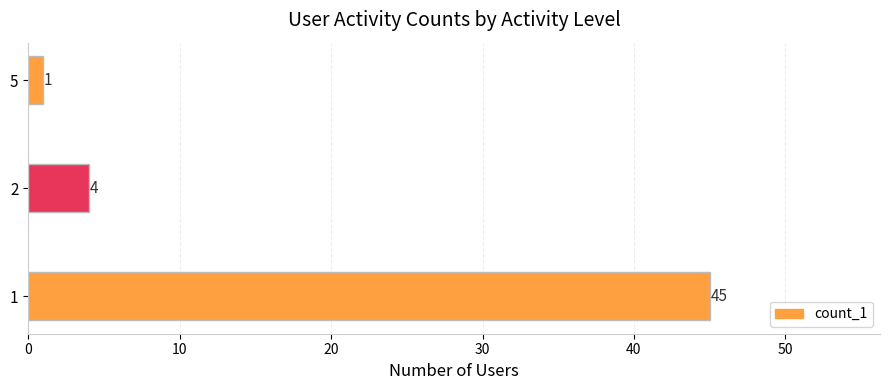

What is the difference between the maximum and minimum values?

44